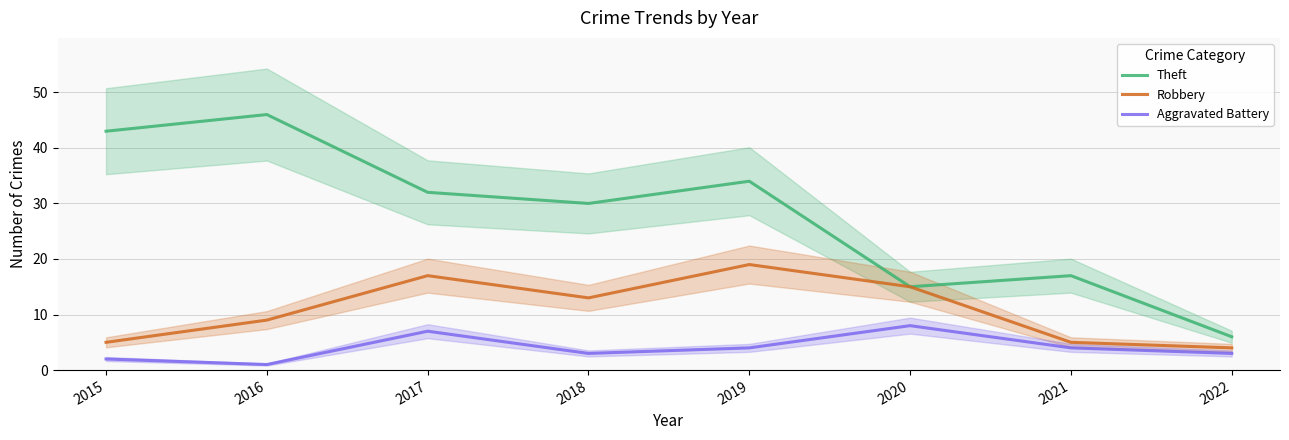

Rank the series by their maximum value, from highest to lowest.

Theft, Robbery, Aggravated Battery